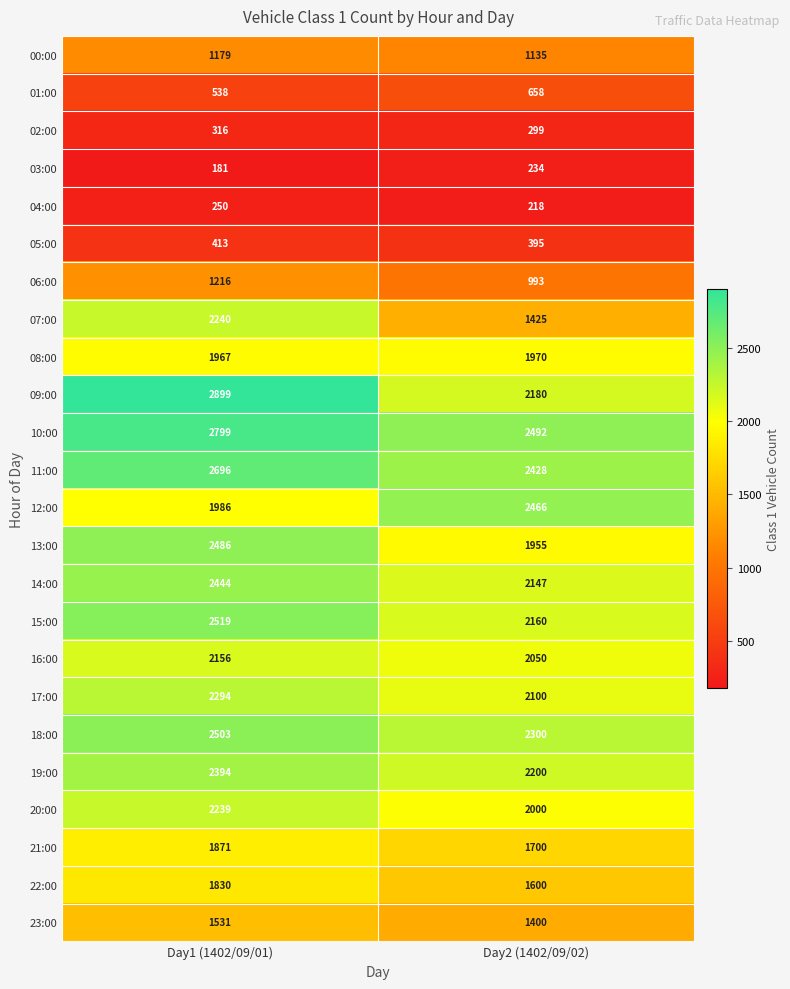

Is the value of 23:00 at Day2 (1402/09/02) greater than the value of 10:00 at Day2 (1402/09/02)?

No